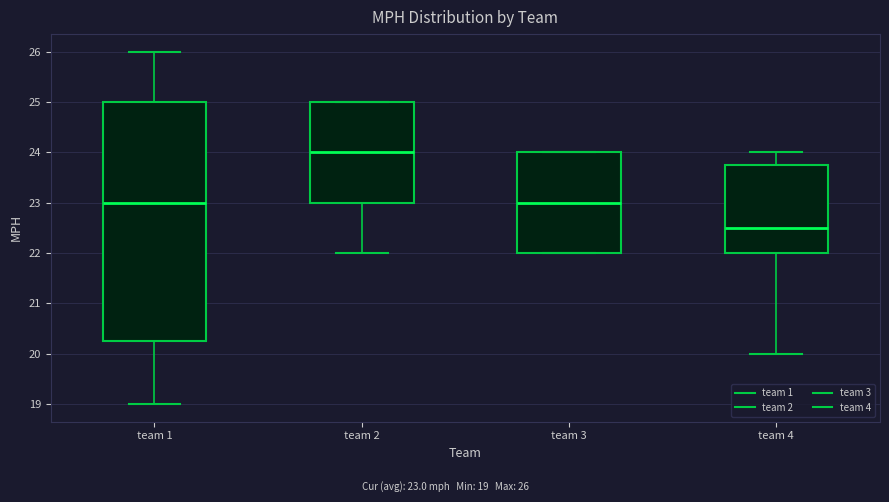

Which box's median line is the highest?

team 2